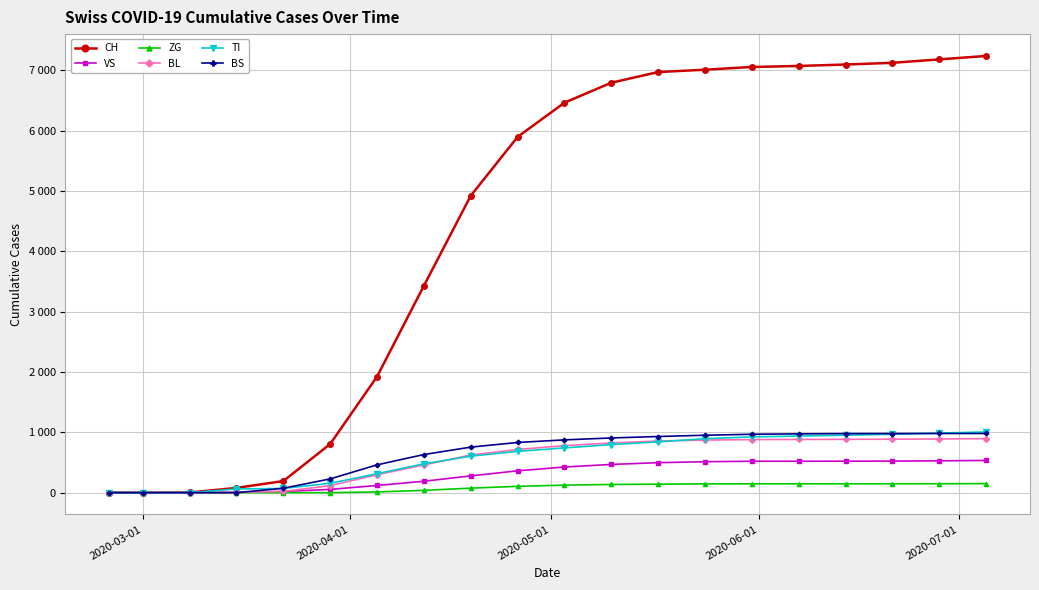

Which series has the largest range (max minus min)?

CH